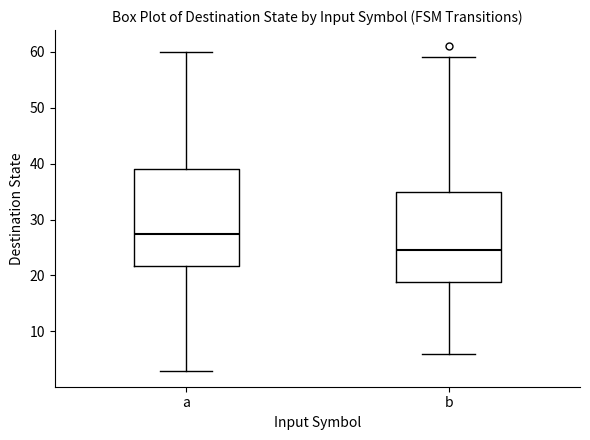

Which box is the tallest, from its lower edge to its upper edge?

a